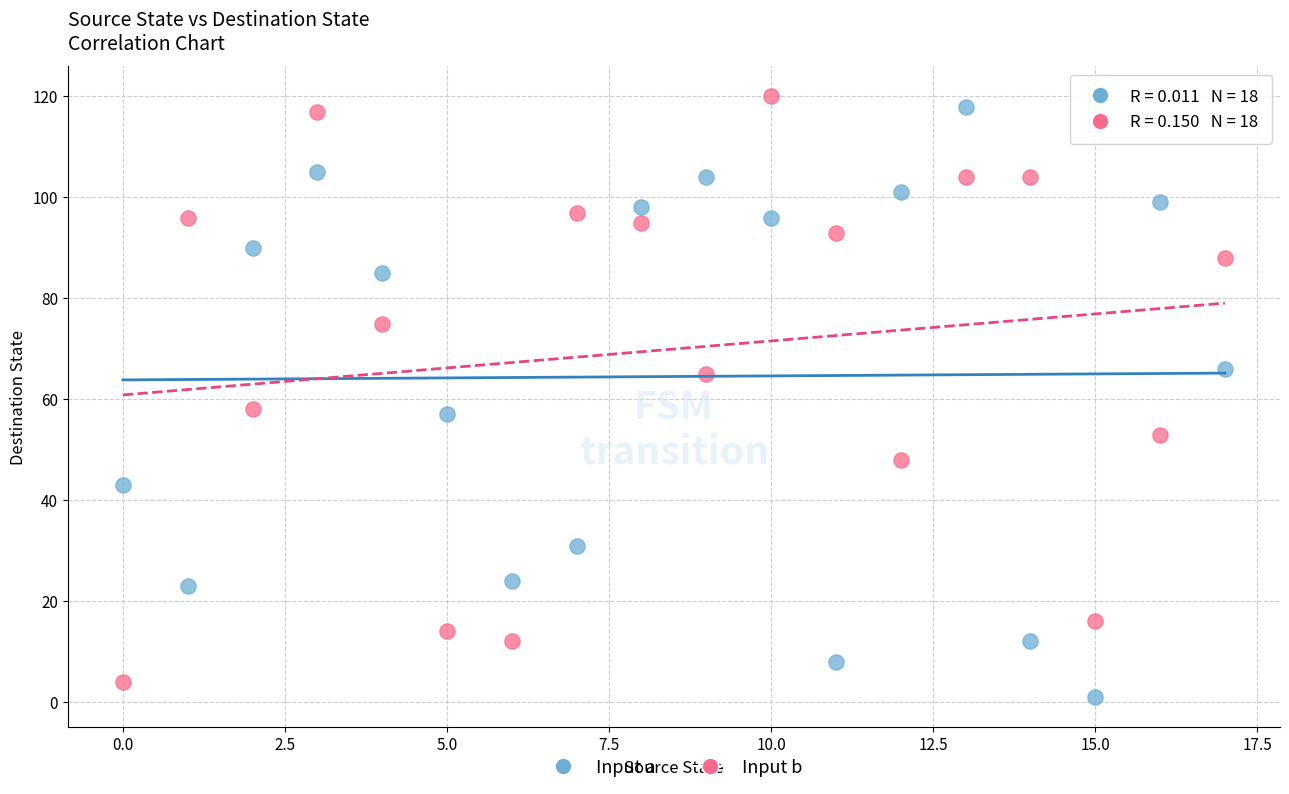

Across all data points, what is the range of Y values (max minus min)?

119